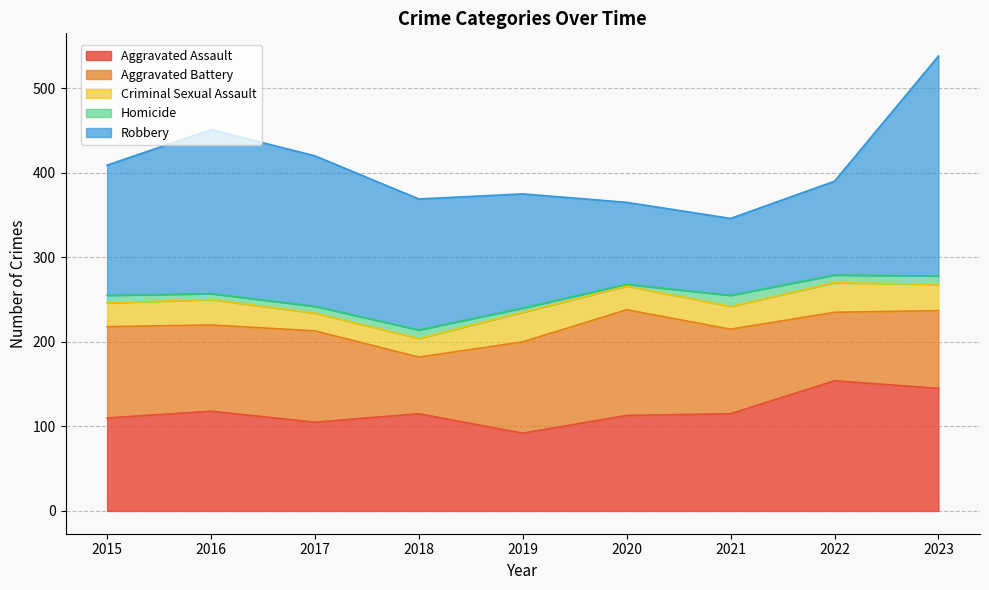

How many lines are shown in the chart?

5